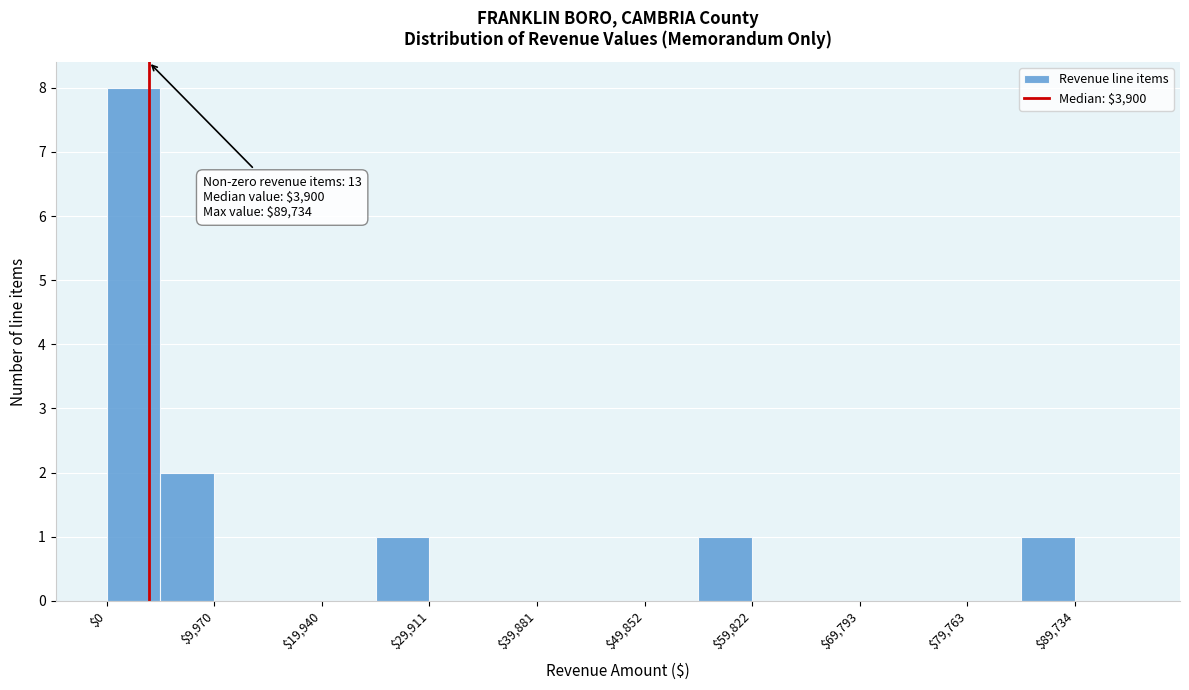

Which range on the x-axis has the tallest bar?

0 to 5000